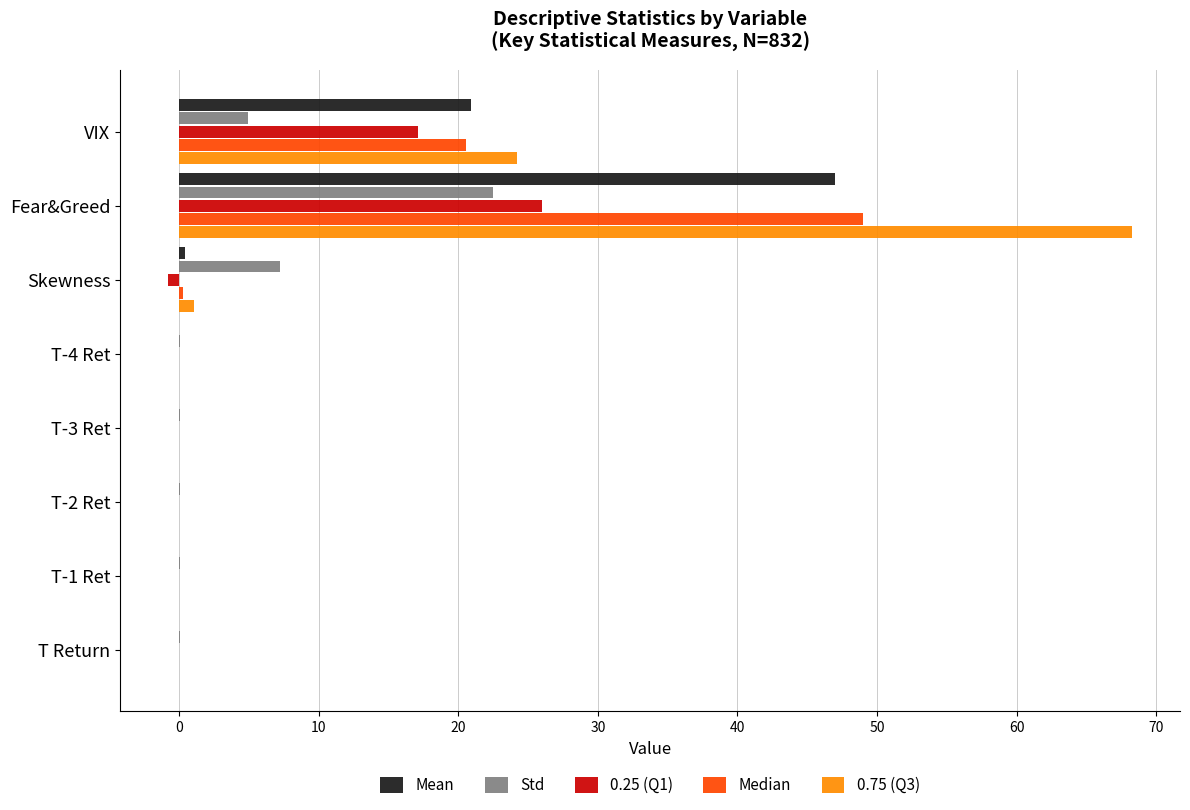

At which label is Mean closest to 23?

VIX